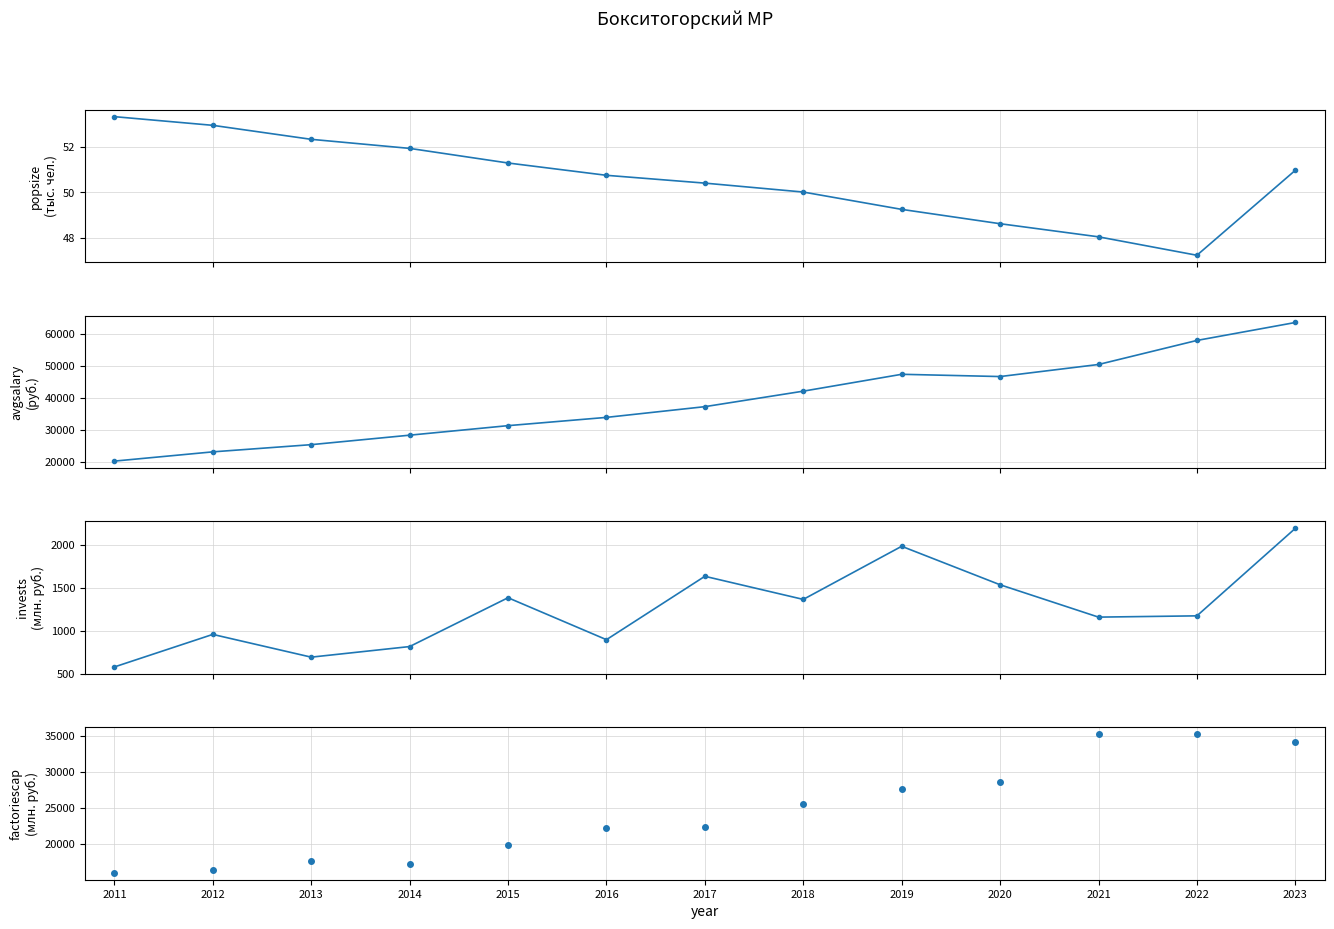

Reading right to left, list all the values displayed in this chart.

popsize: 2023=51.0	2022=47.2	2021=48.0	2020=48.6	2019=49.3	2018=50.0	2017=50.4	2016=50.8	2015=51.3	2014=51.9	2013=52.3	2012=53.0	2011=53.3
avgsalary: 2023=63522.0	2022=57924.0	2021=50422.0	2020=46657.0	2019=47362.0	2018=42099.0	2017=37264.0	2016=33918.4	2015=31340.5	2014=28366.2	2013=25409.8	2012=23164.0	2011=20279.0
invests: 2023=2188.7	2022=1171.3	2021=1156.6	2020=1532.6	2019=1980.0	2018=1362.5	2017=1631.1	2016=894.3	2015=1381.8	2014=814.2	2013=691.2	2012=955.6	2011=577.3
factoriescap: 2023=34115.2	2022=35242.4	2021=35244.4	2020=28569.7	2019=27686.8	2018=25606.3	2017=22342.1	2016=22262.0	2015=19850.0	2014=17255.0	2013=17653.4	2012=16316.4	2011=15980.3